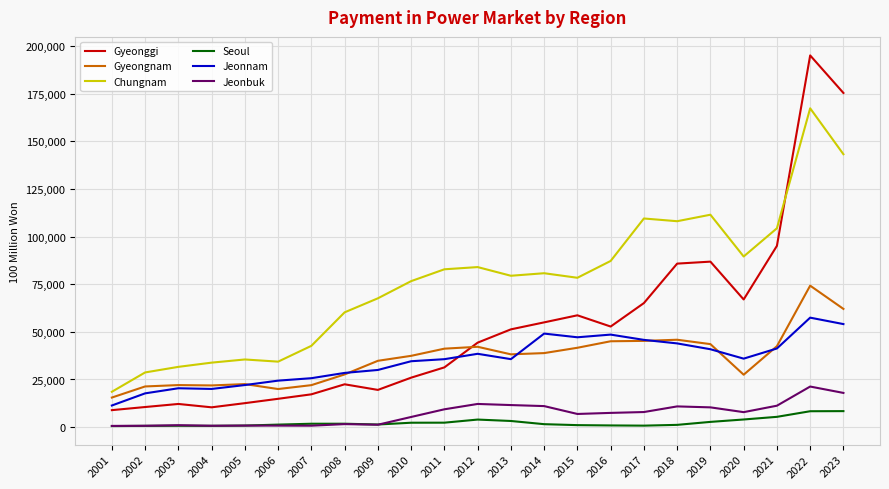

How many lines are shown in the chart?

6